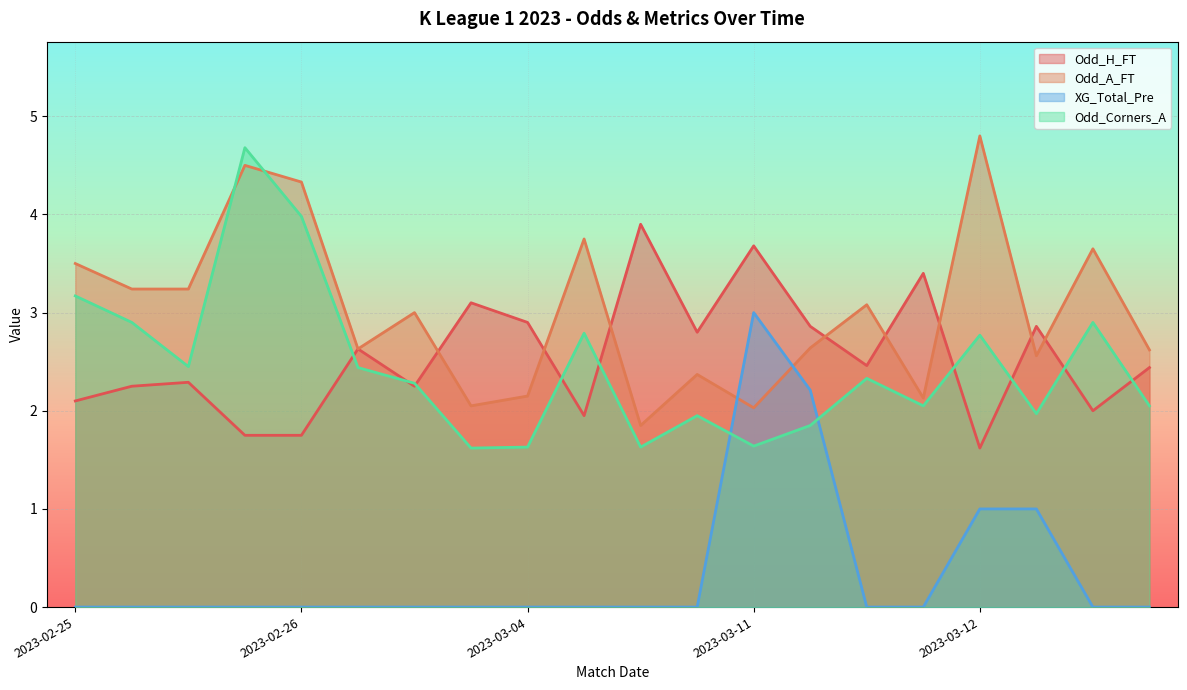

What is the maximum value shown in the chart?

4.8